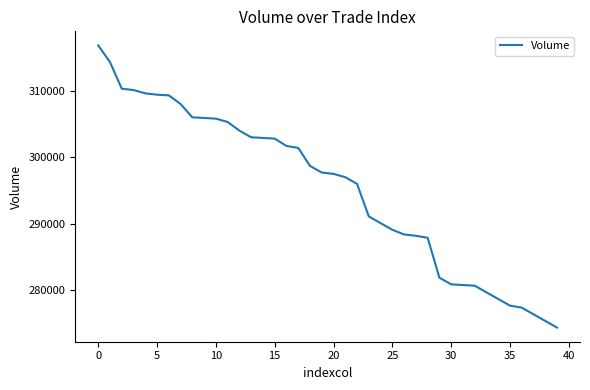

What is the greatest value displayed?

316800